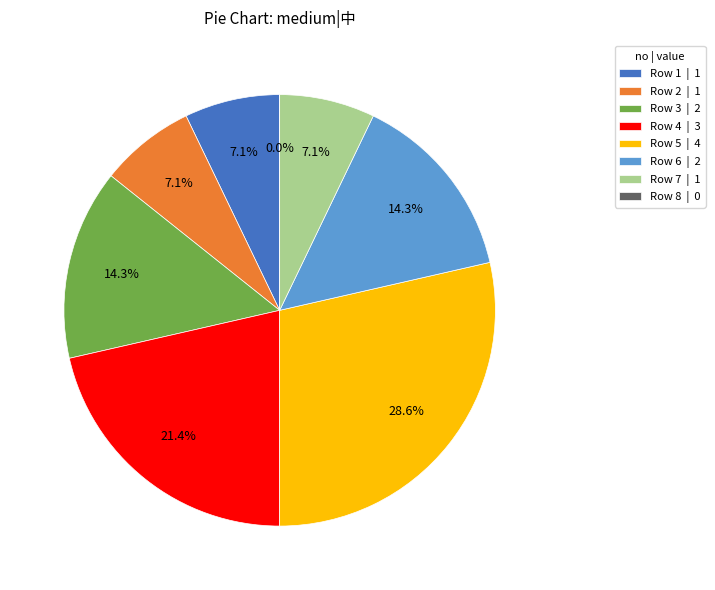

Rank the categories by value from highest to lowest.

5, 4, 3, 6, 1, 2, 7, 8